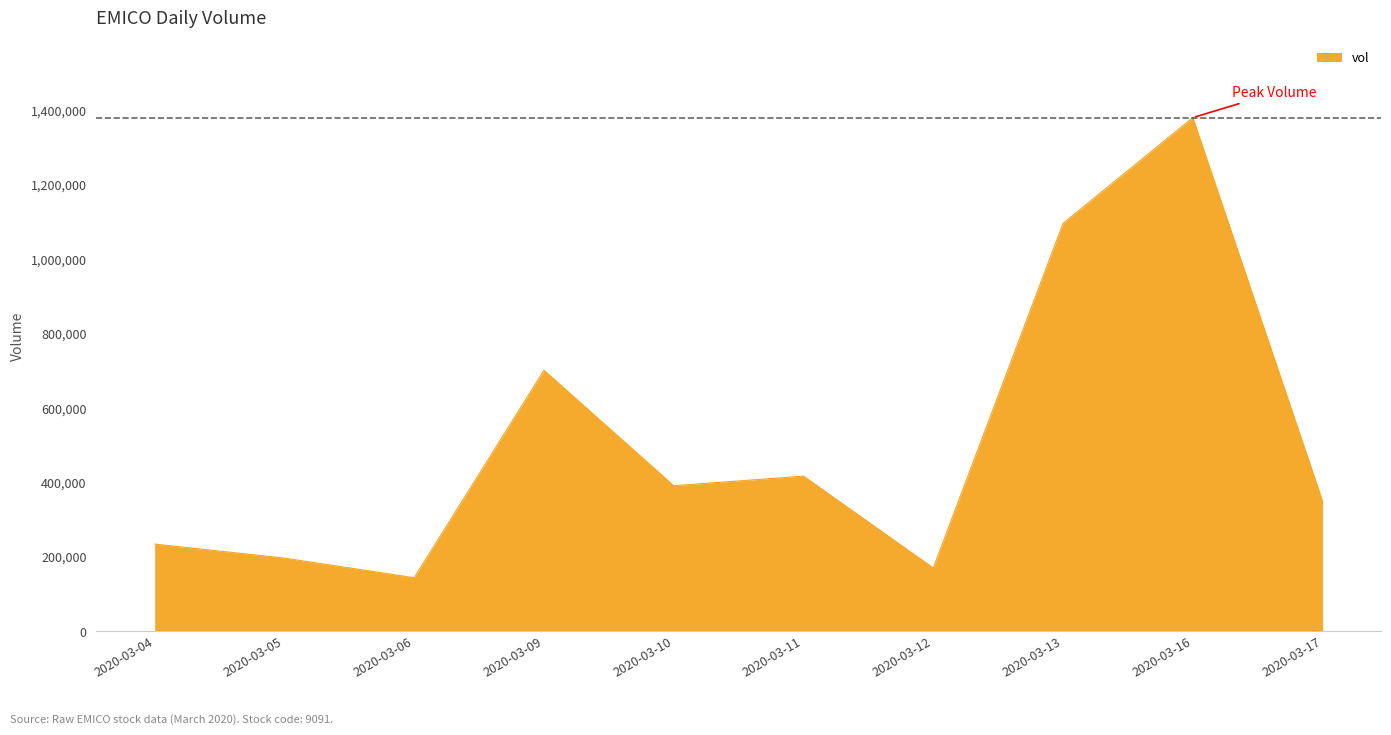

The value at 2020-03-05 is 197000. True or false?

True